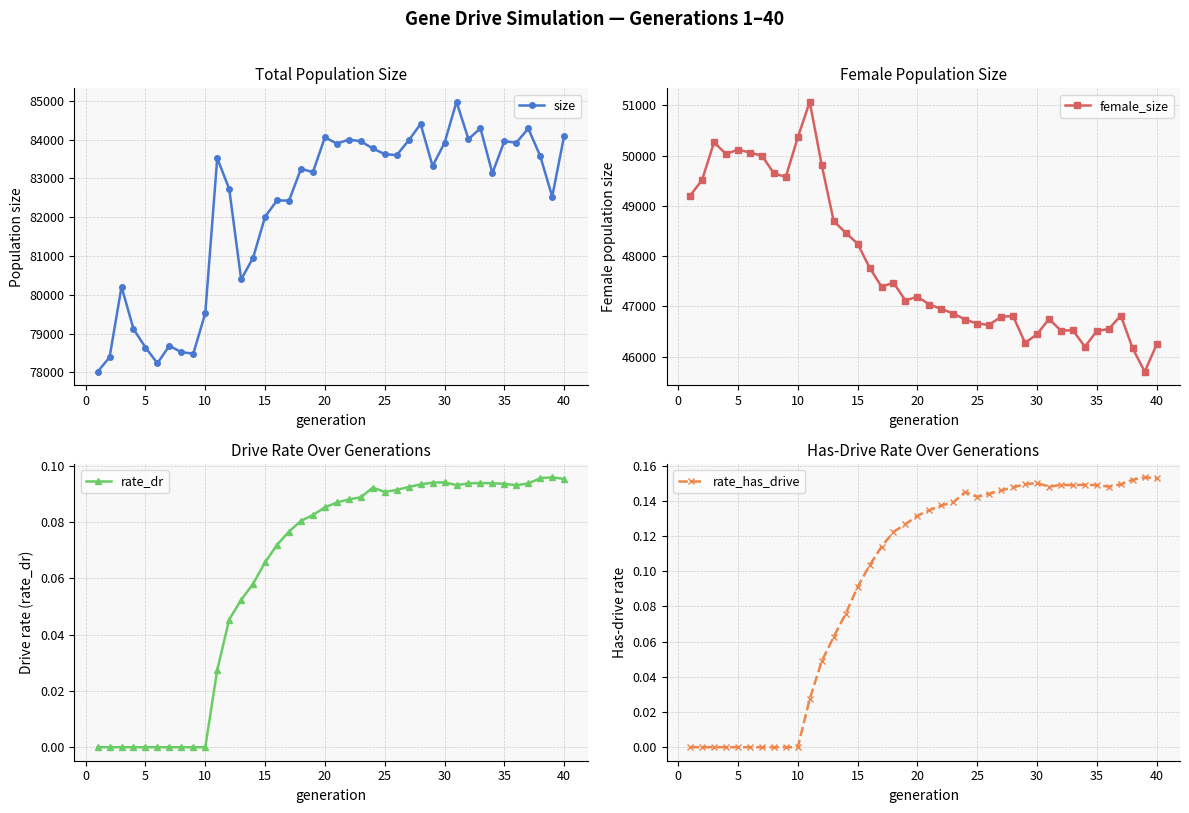

True or false: size has more than 2 interior local peaks.

True